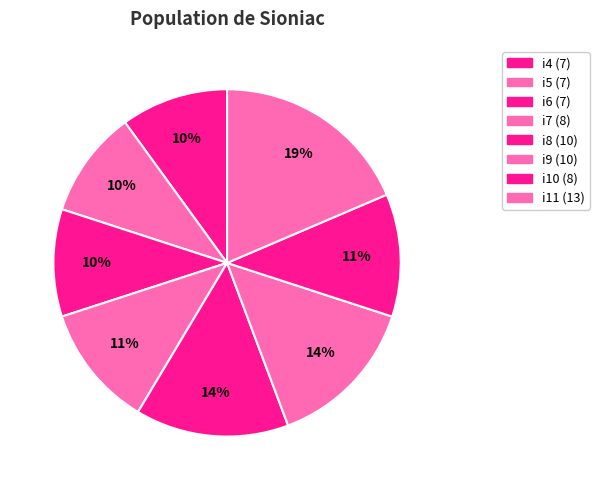

What is the total percentage of i4 and i6?

20.0%